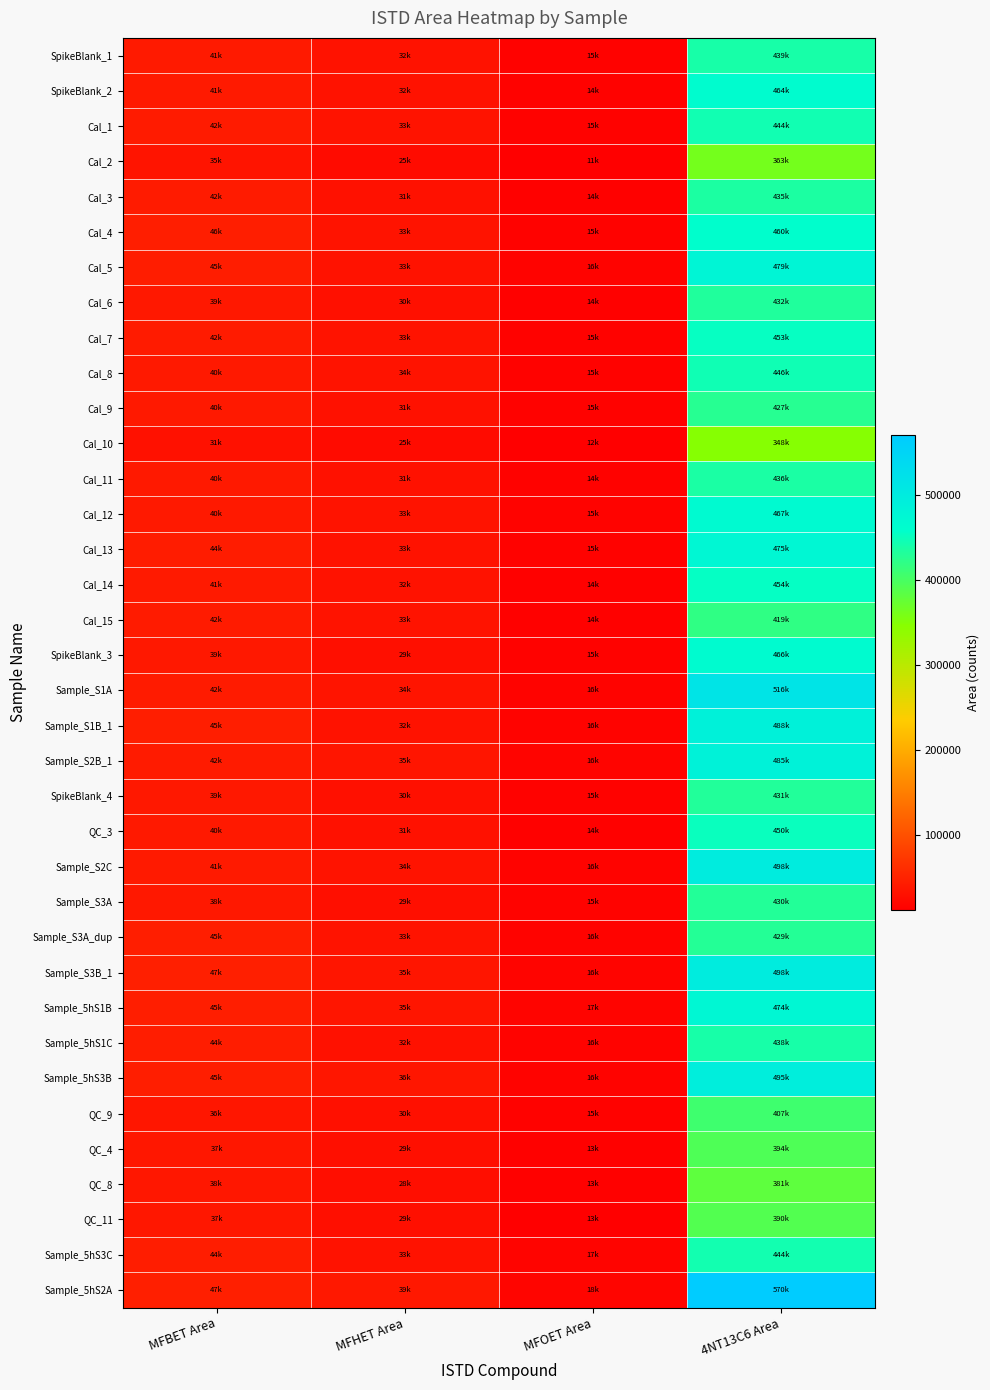

What is the minimum value shown in the chart?

10968.6